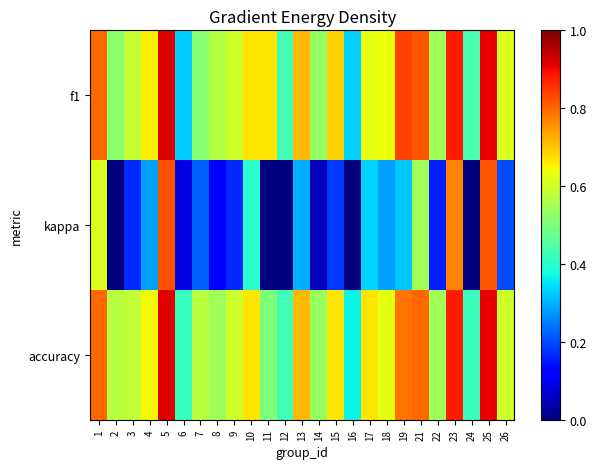

Rank the series at 19 from highest to lowest value.

f1, accuracy, kappa